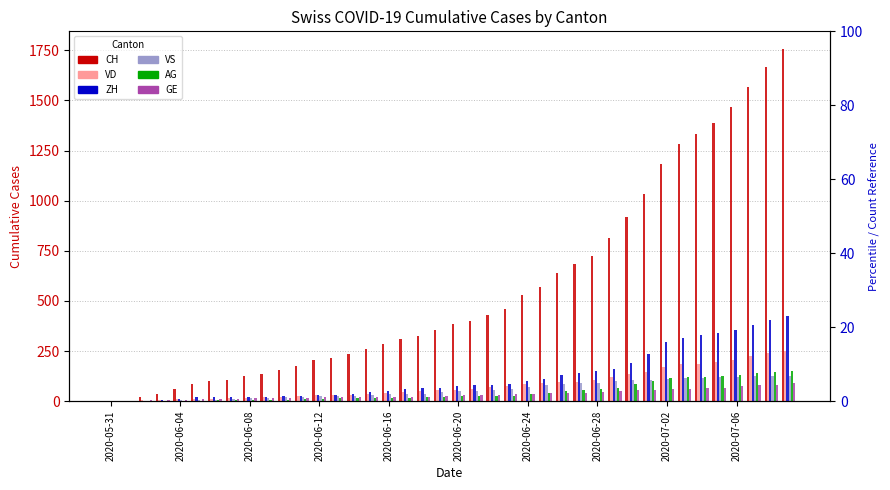

How many series are shown in this chart?

6